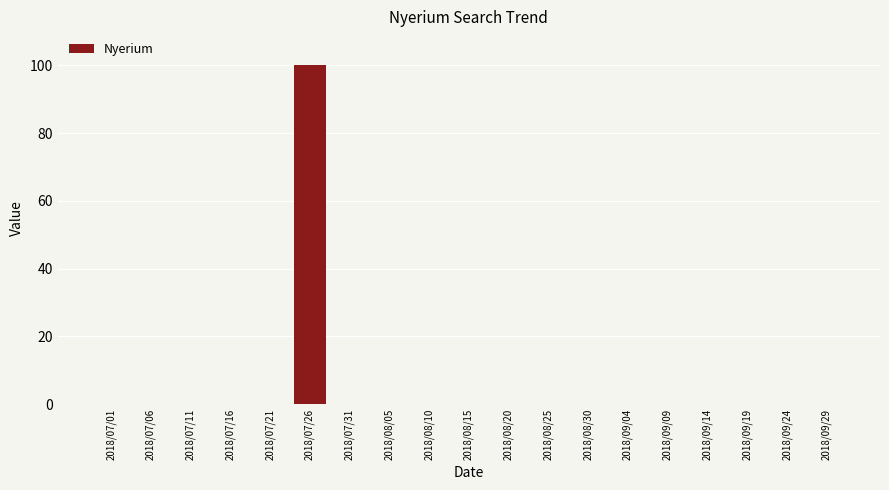

Count the number of data series in this chart.

1